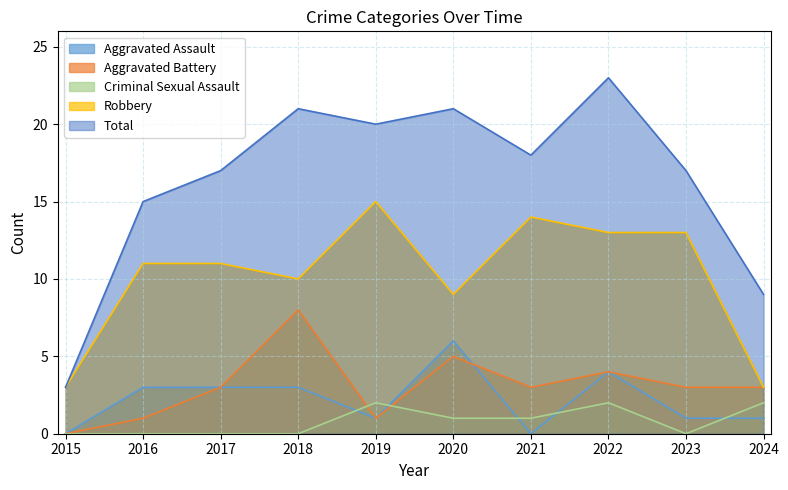

What is the sum of all Total values?

164